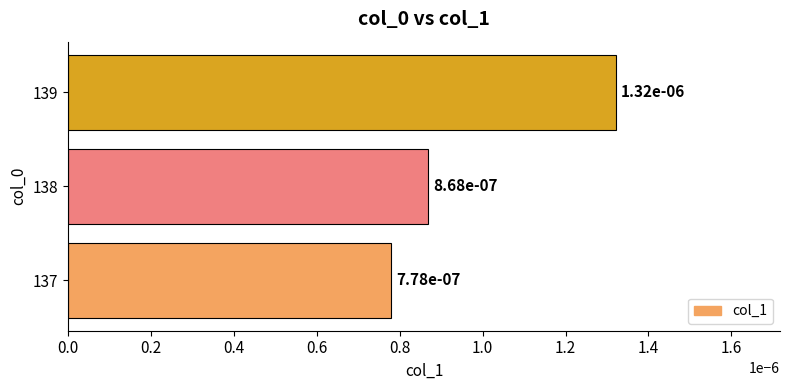

Which has a higher value, 139 or 137?

139